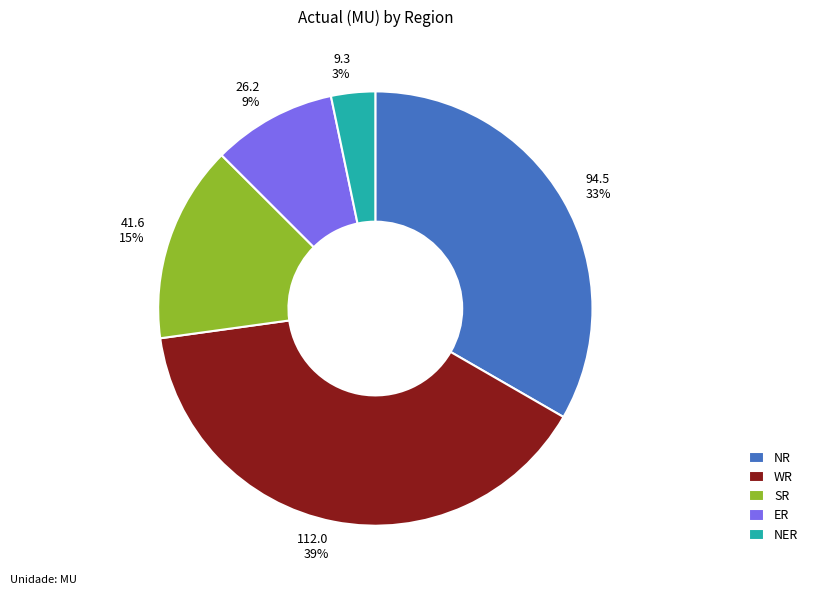

To the nearest percent, what is the difference between the largest and smallest slice percentages?

36%